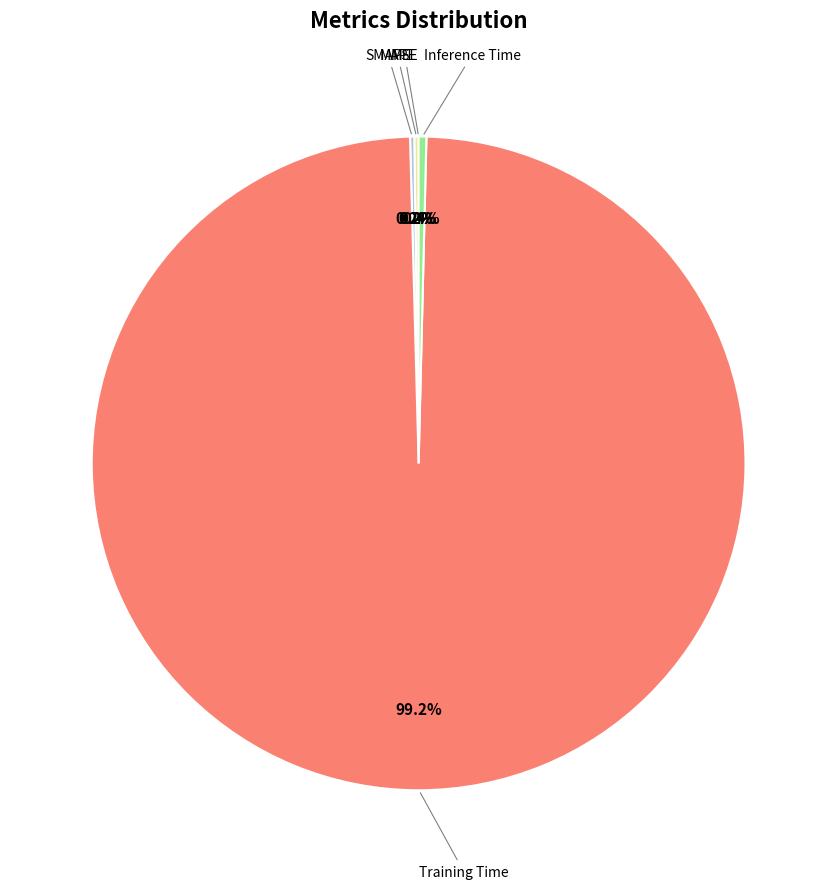

Does any single category account for the majority?

Yes